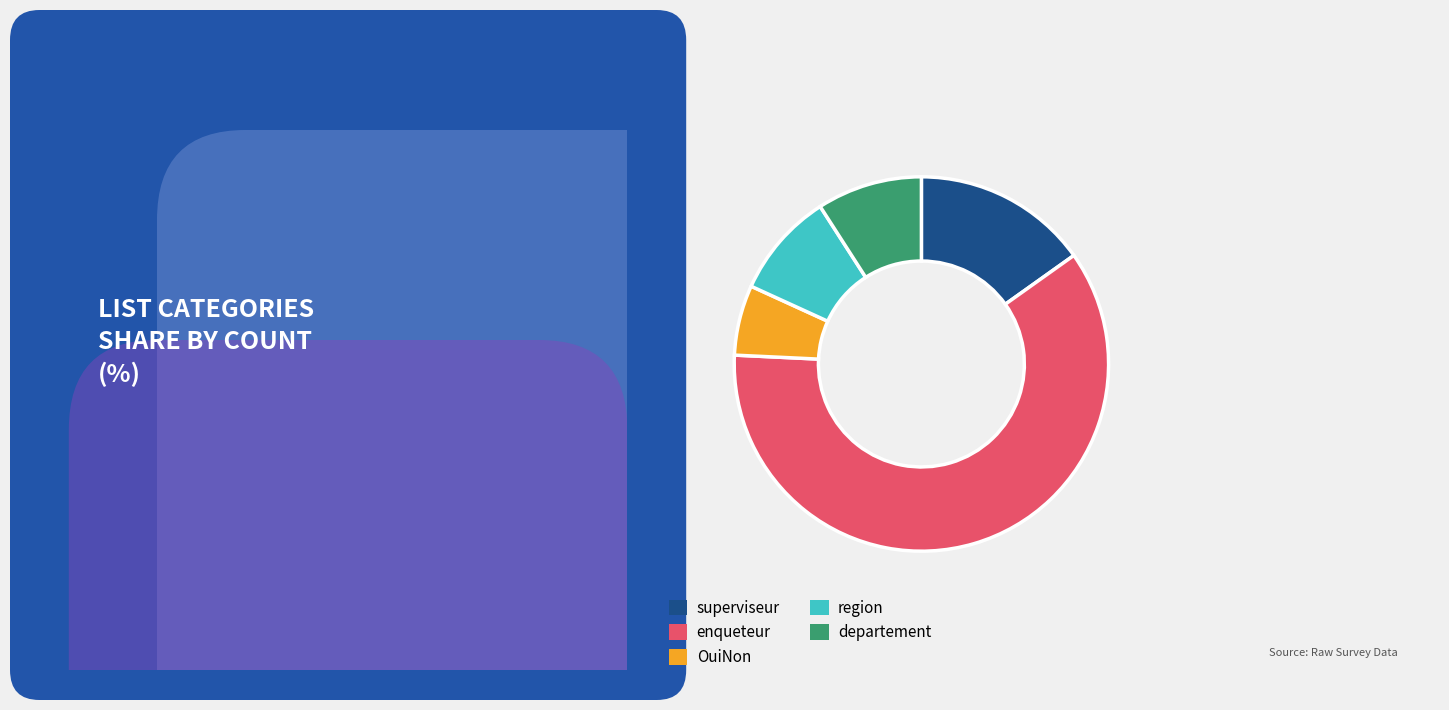

Is there any slice that represents more than half of the pie?

Yes